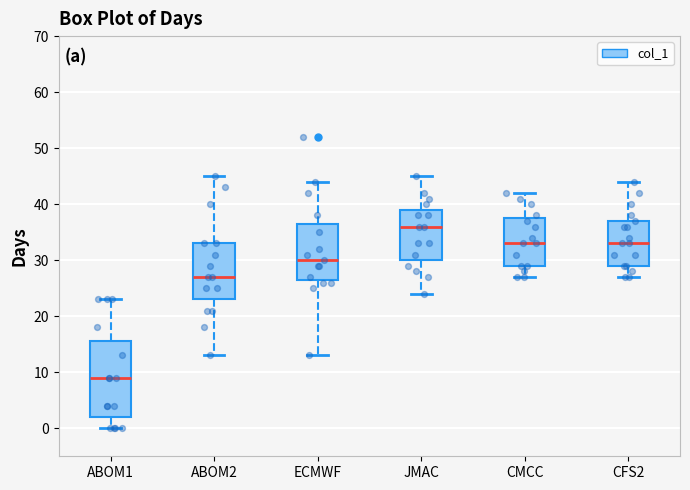

Where does the lower whisker of the box for CFS2 end on the y-axis? The values are not printed on the chart, so give them approximately, as read against the axis.

27